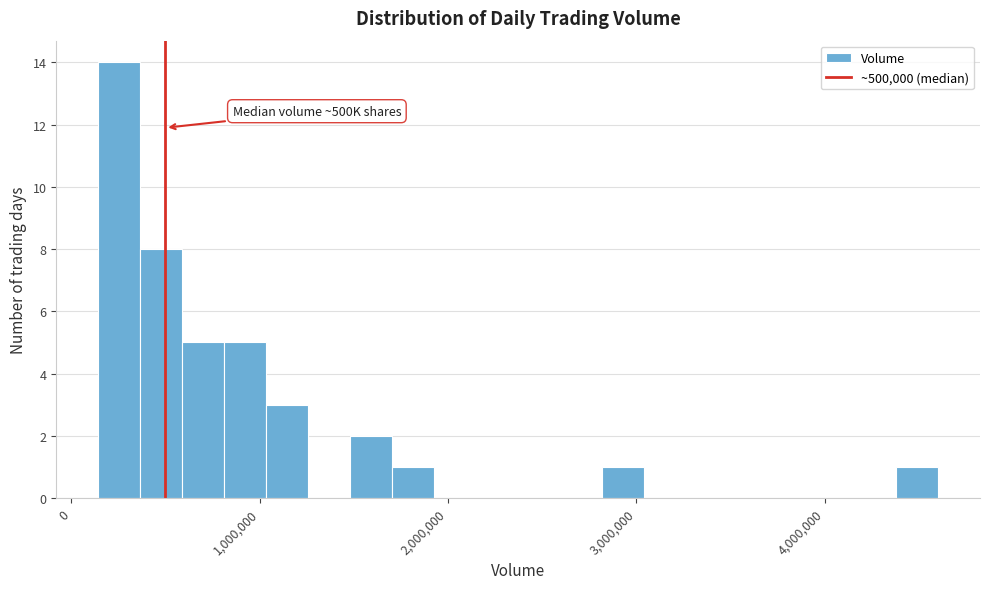

Read against the x-axis, roughly where is the centre of the tallest bar?

300000